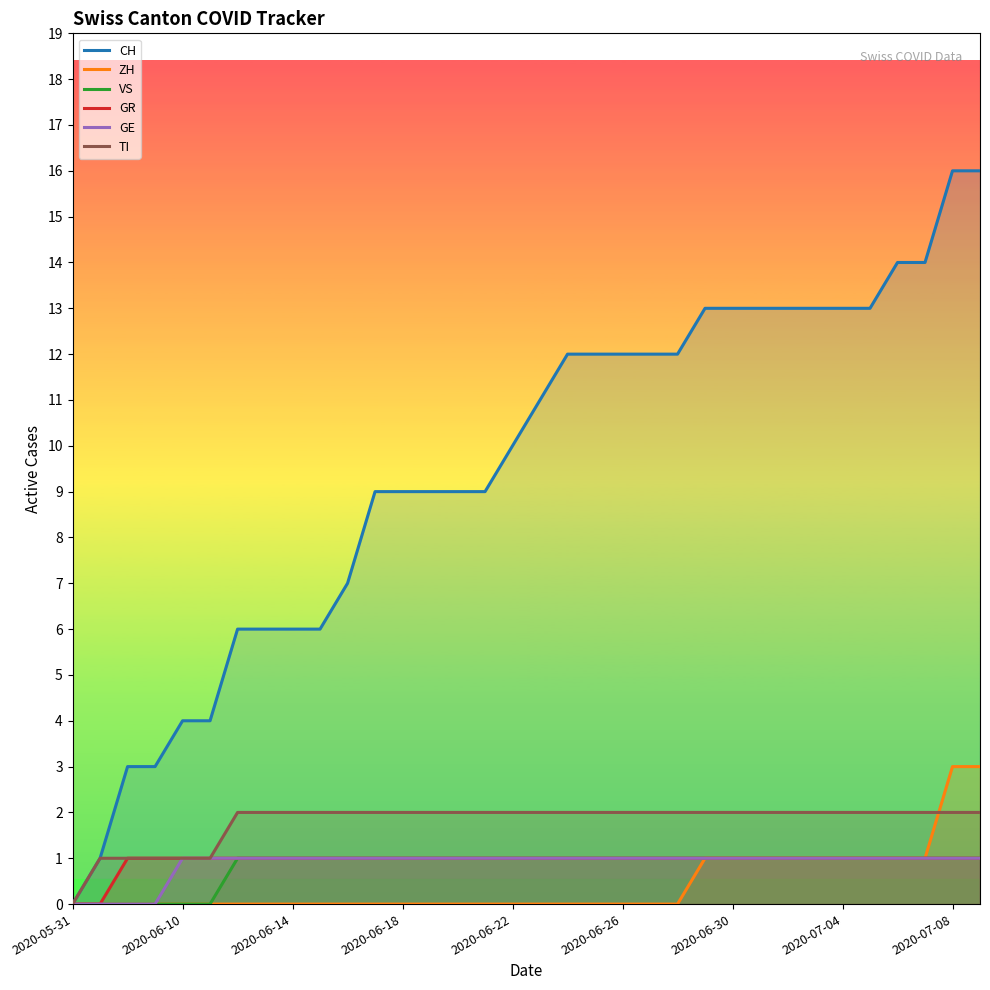

True or false: TI has a value of 4 at 2020-06-30.

False